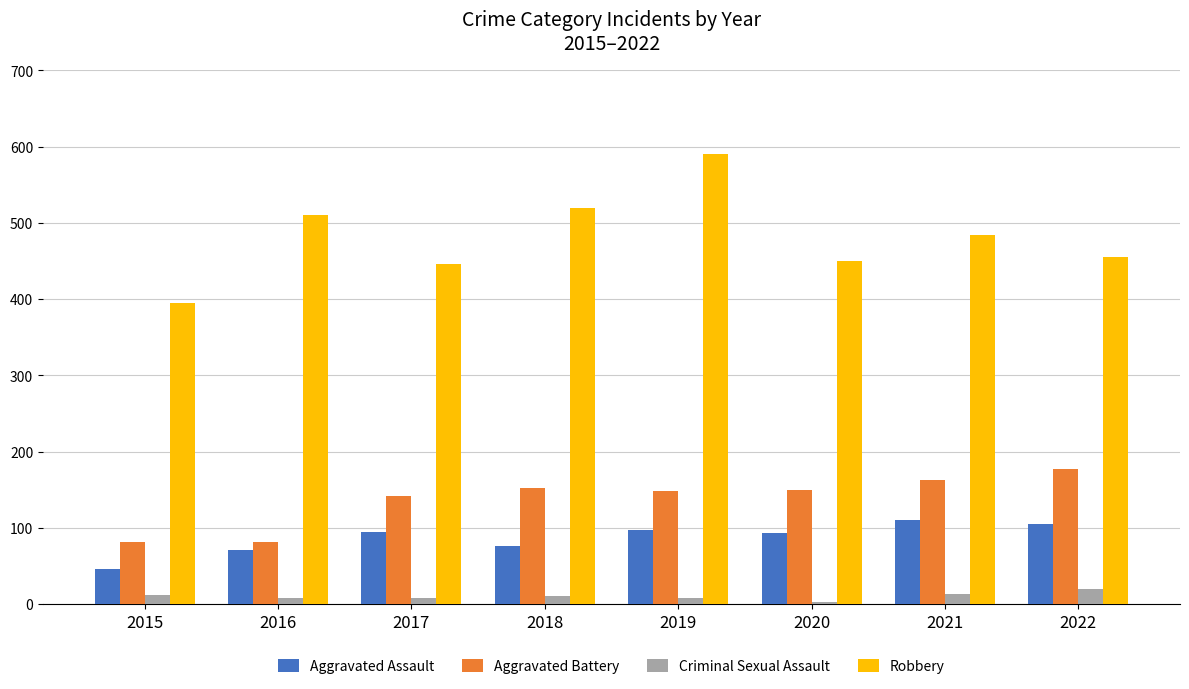

What is the sum of the Criminal Sexual Assault values at 2018 and 2015?

23